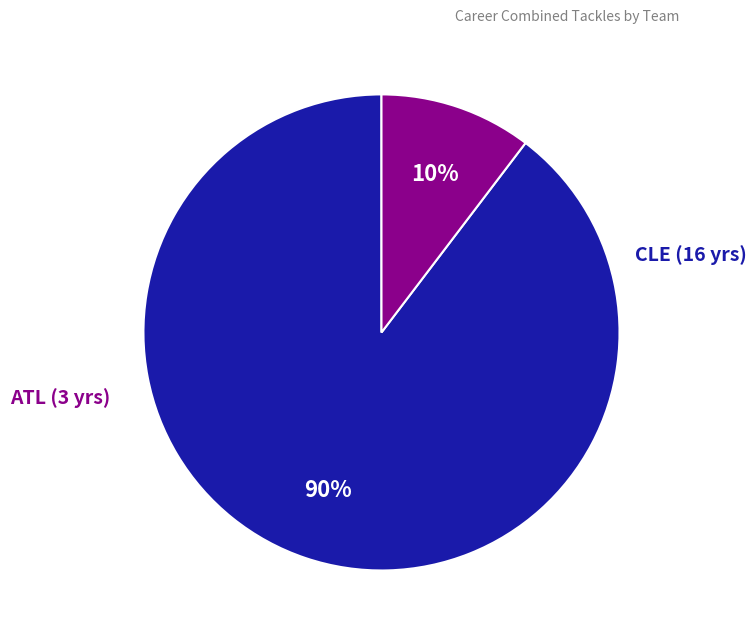

To the nearest percent, what is the average slice percentage?

50%